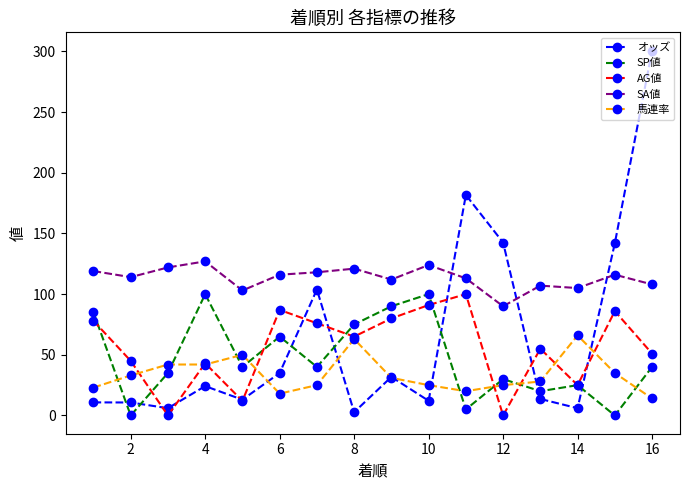

How many data points in AG値 are less than 65?

8